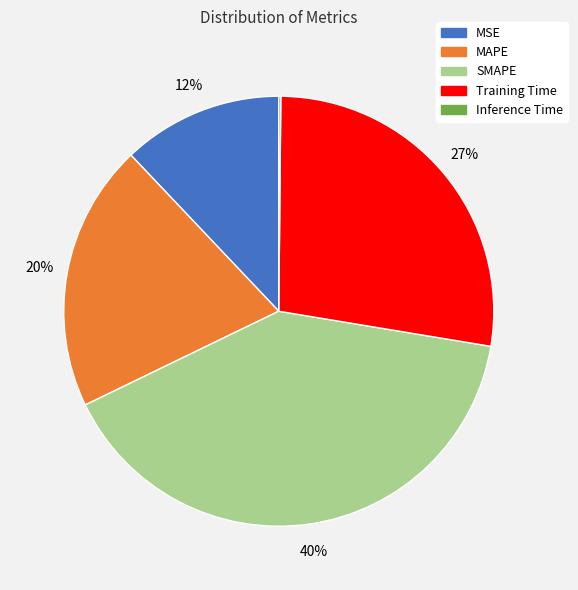

To the nearest percent, what is the average slice percentage?

20%